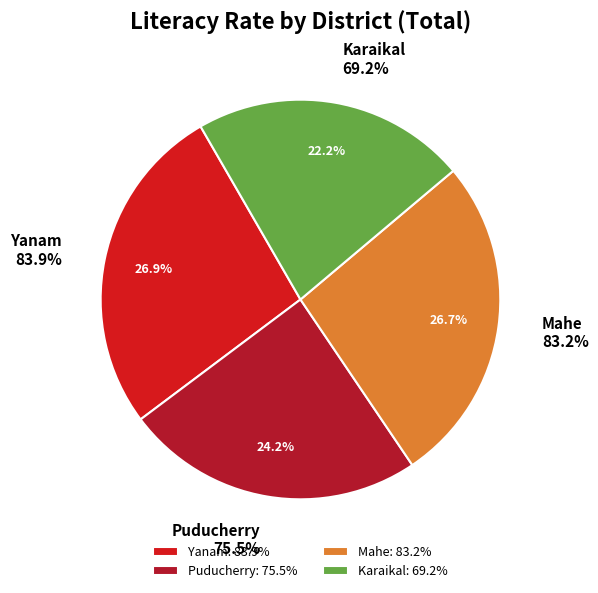

How many slices are in this pie chart?

4